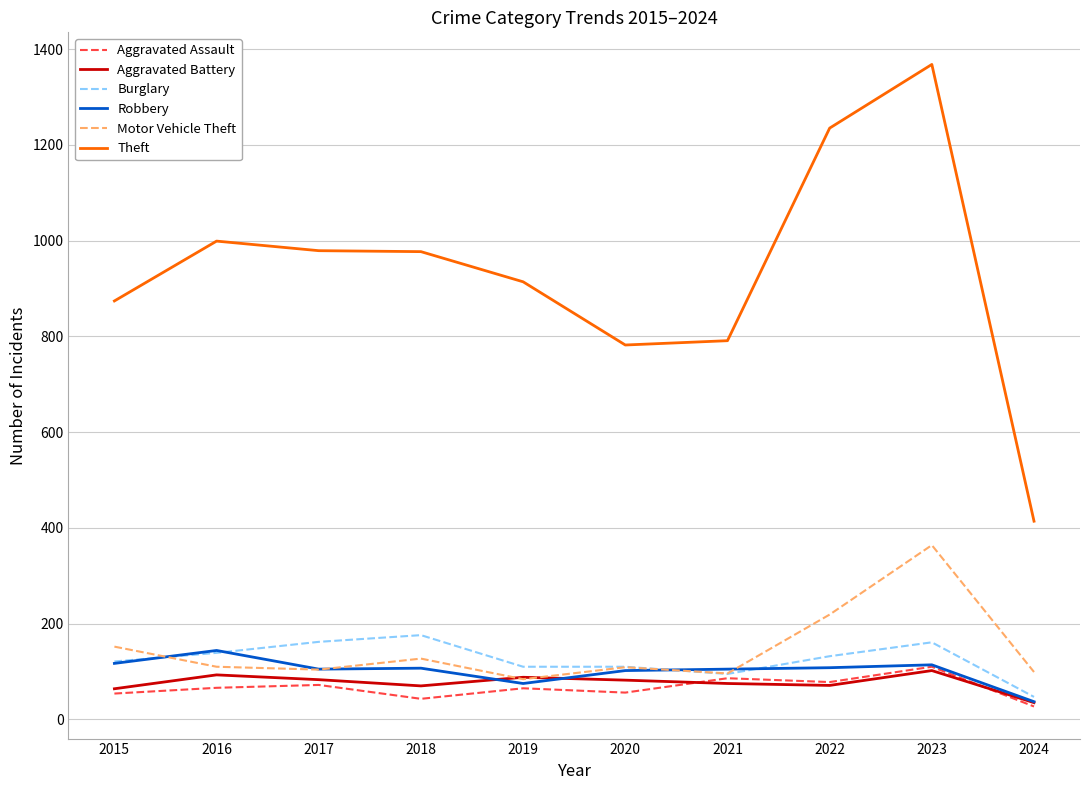

At which category is the sum across all series the highest?

2023